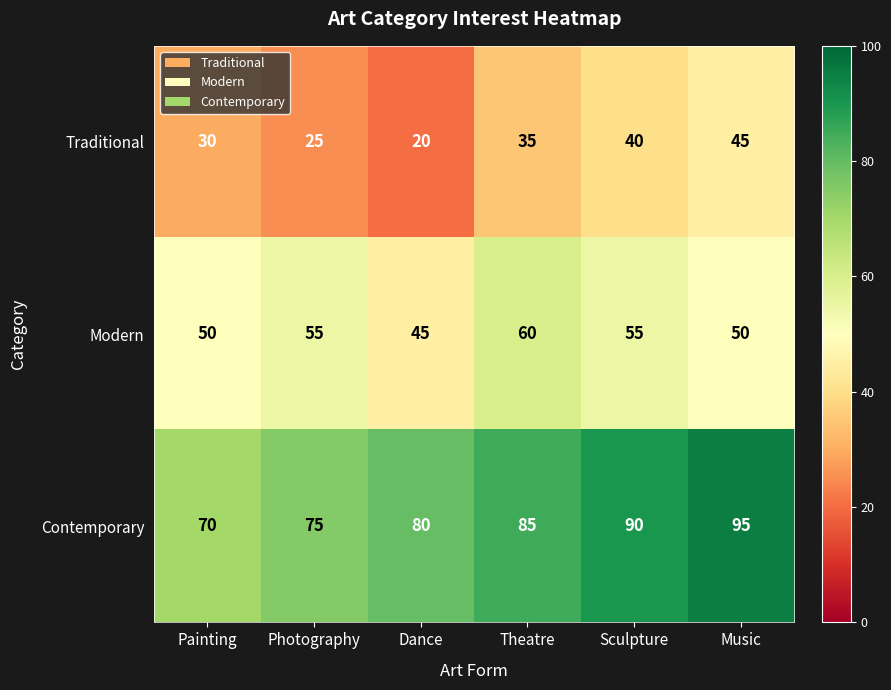

Reading left to right, extract all data points from this chart.

Traditional: Painting=30	Photography=25	Dance=20	Theatre=35	Sculpture=40	Music=45
Modern: Painting=50	Photography=55	Dance=45	Theatre=60	Sculpture=55	Music=50
Contemporary: Painting=70	Photography=75	Dance=80	Theatre=85	Sculpture=90	Music=95